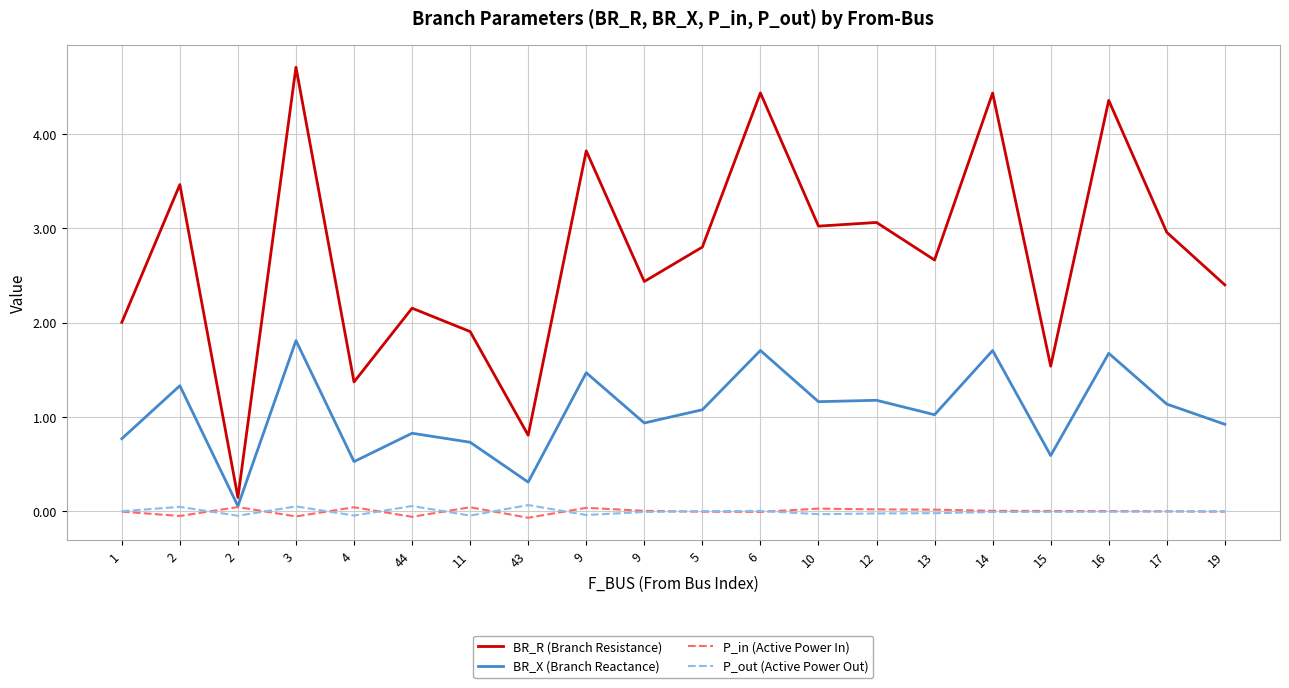

What are all the series names shown in the legend?

BR_R (Branch Resistance), BR_X (Branch Reactance), P_in (Active Power In), P_out (Active Power Out)